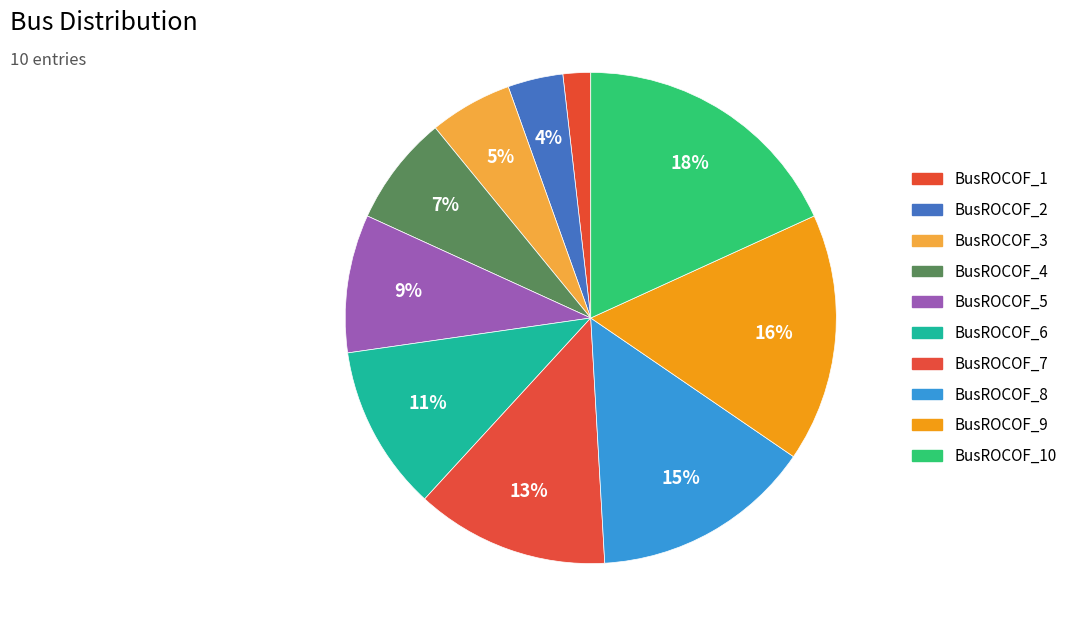

To the nearest percent, what portion does BusROCOF_2 represent?

4%